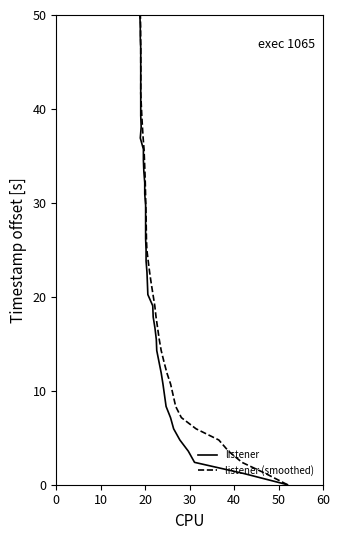

Does the chart have visible grid lines?

No